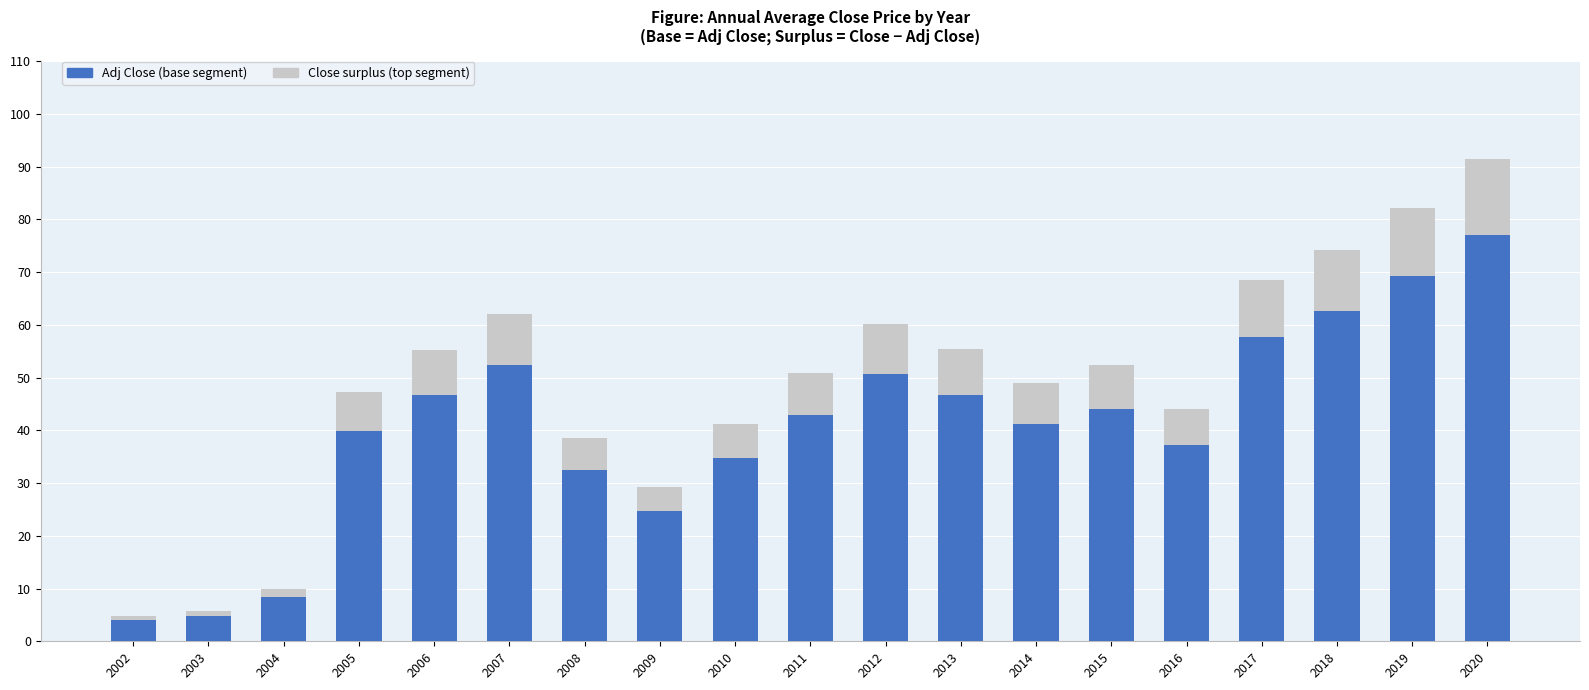

At which category is the sum across all series the highest?

2020